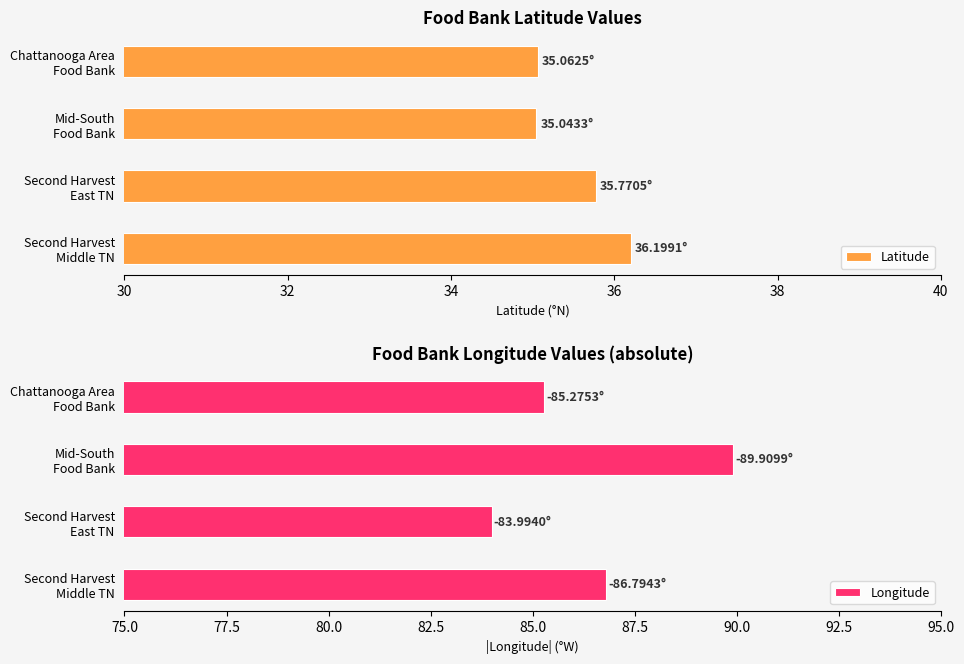

What is the sum of all Longitude values?

346.0